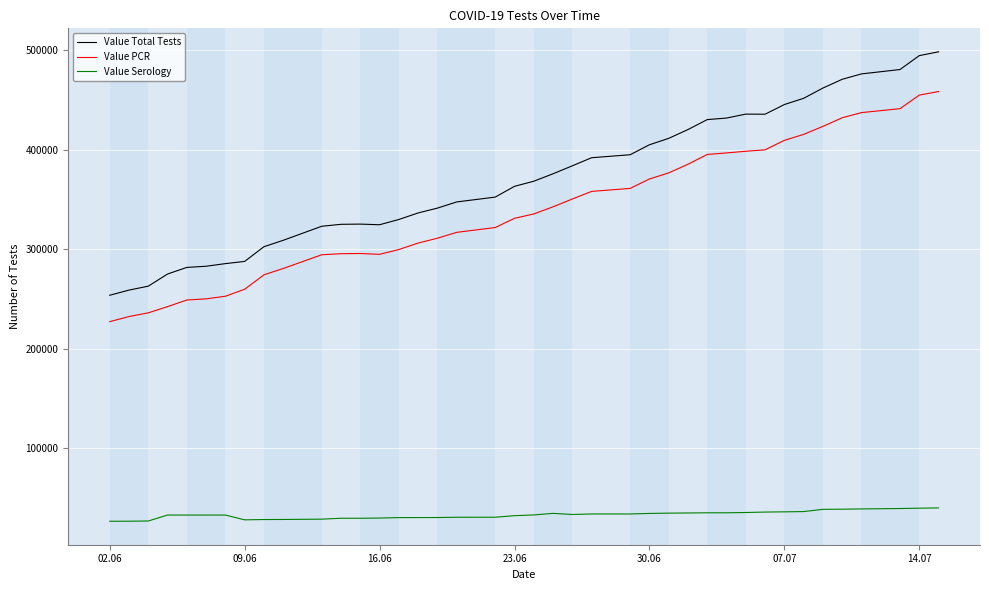

Rank the series by their maximum value, from lowest to highest.

Value Serology, Value PCR, Value Total Tests